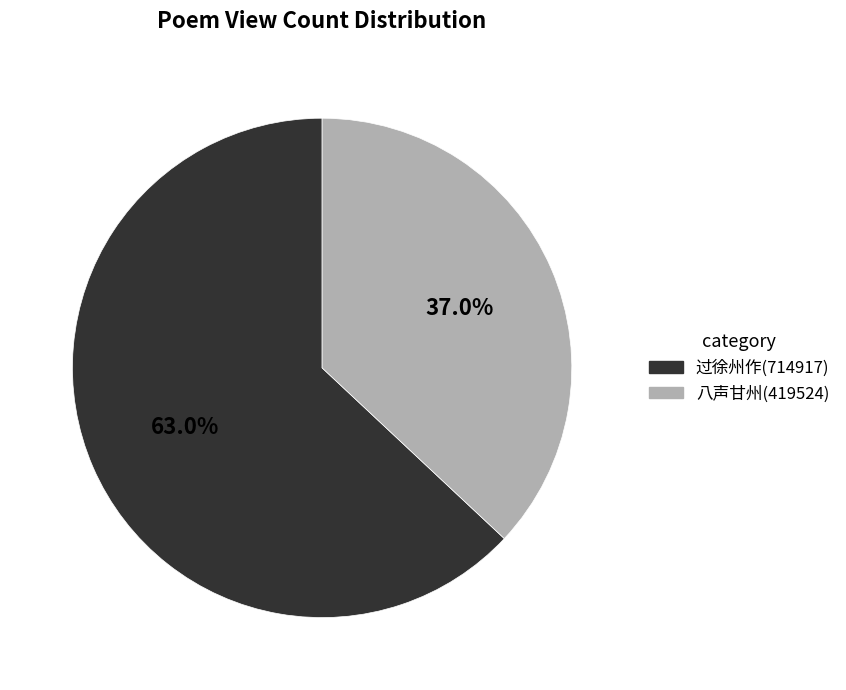

Is there a majority slice in this chart?

Yes